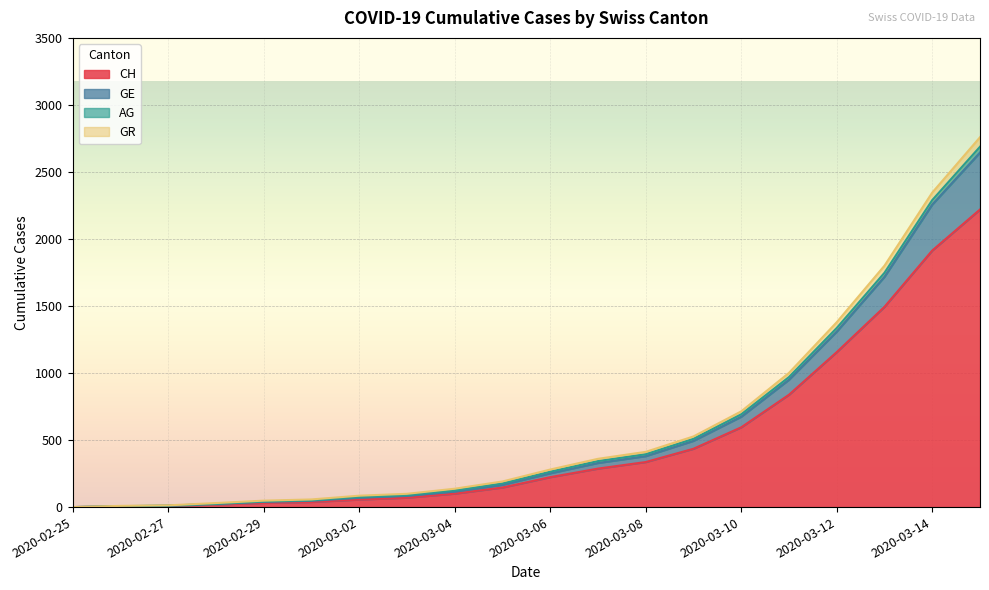

What is the label of the 1st point from the left?

2020-02-25